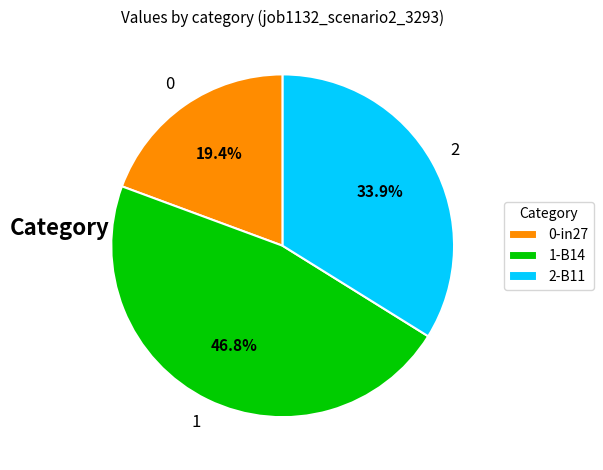

Combined, what portion of the pie is 2-B11 and 0-in27?

53.2%